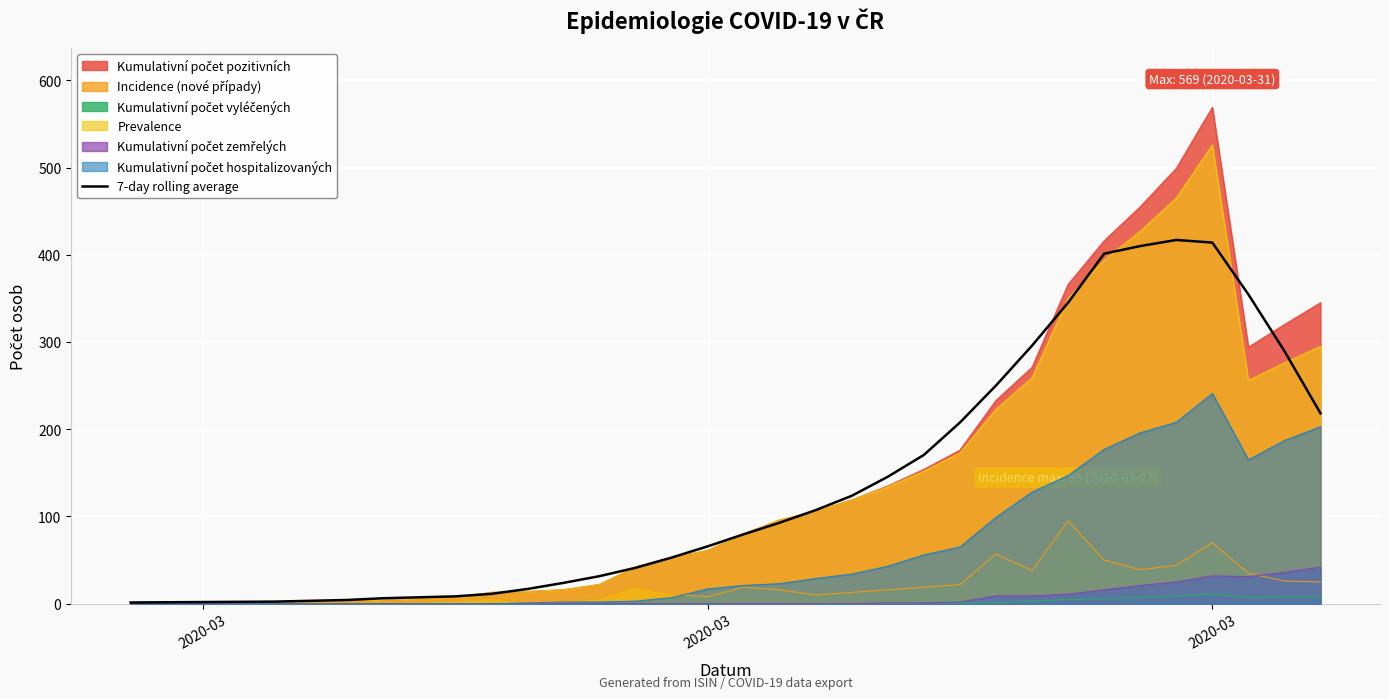

Does the chart display data point markers on the line(s)?

No